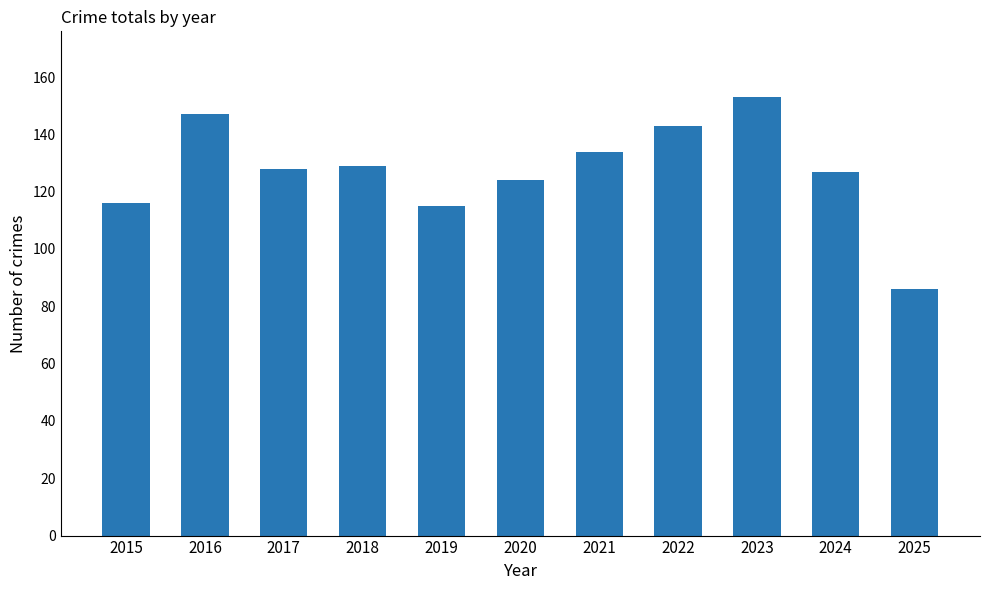

Reading left to right, list all the values displayed in this chart.

2015=116	2016=147	2017=128	2018=129	2019=115	2020=124	2021=134	2022=143	2023=153	2024=127	2025=86